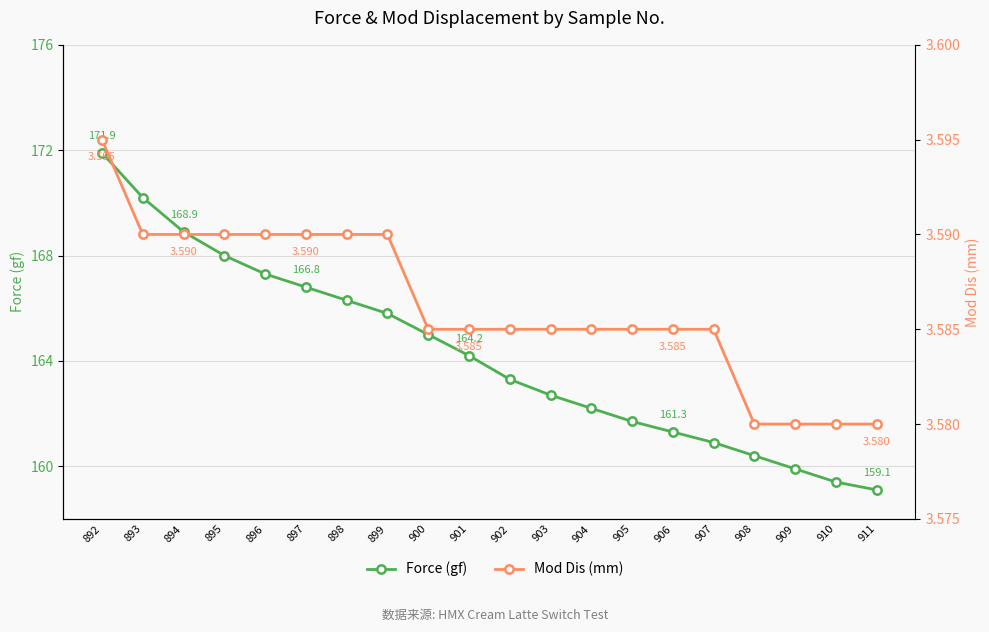

Count the number of categories in the chart.

20